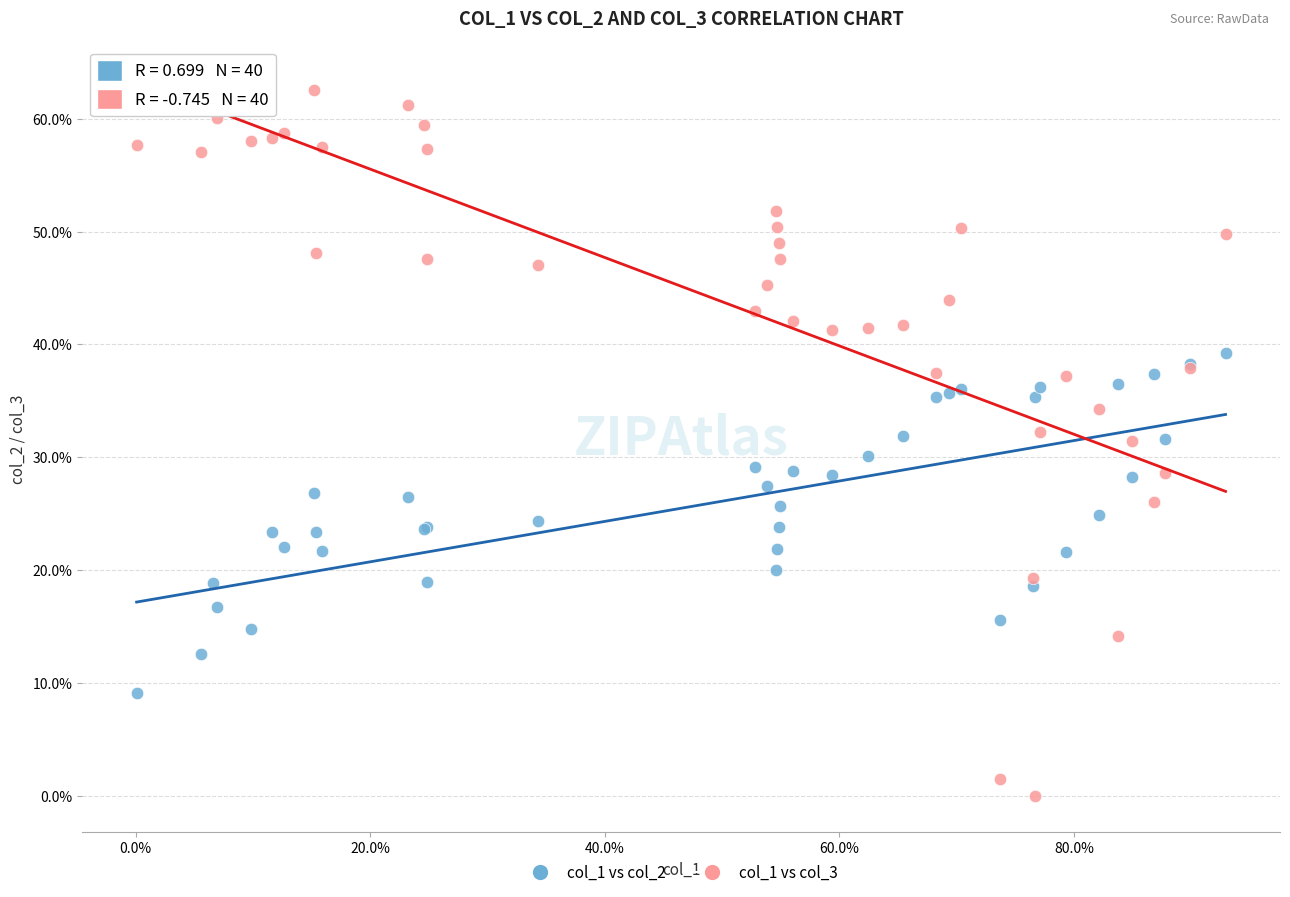

Which series contains the highest Y value?

col_1 vs col_3